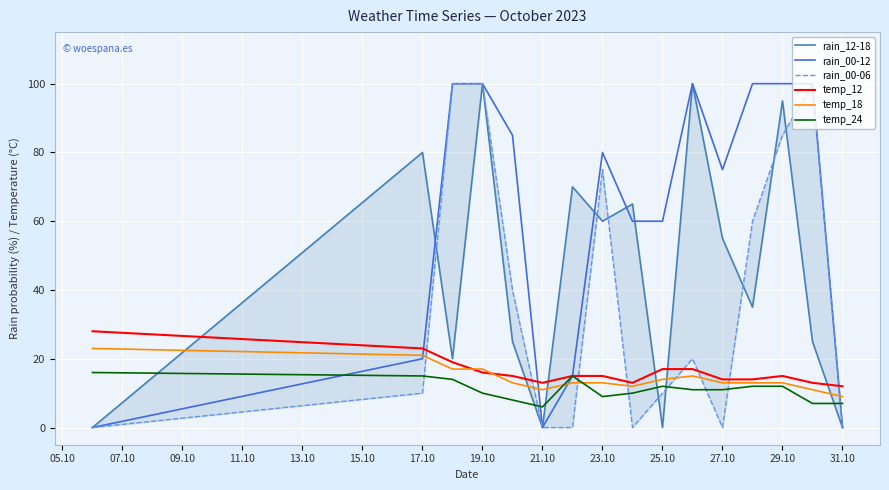

How many times do rain_12-18 and temp_12 cross each other?

6